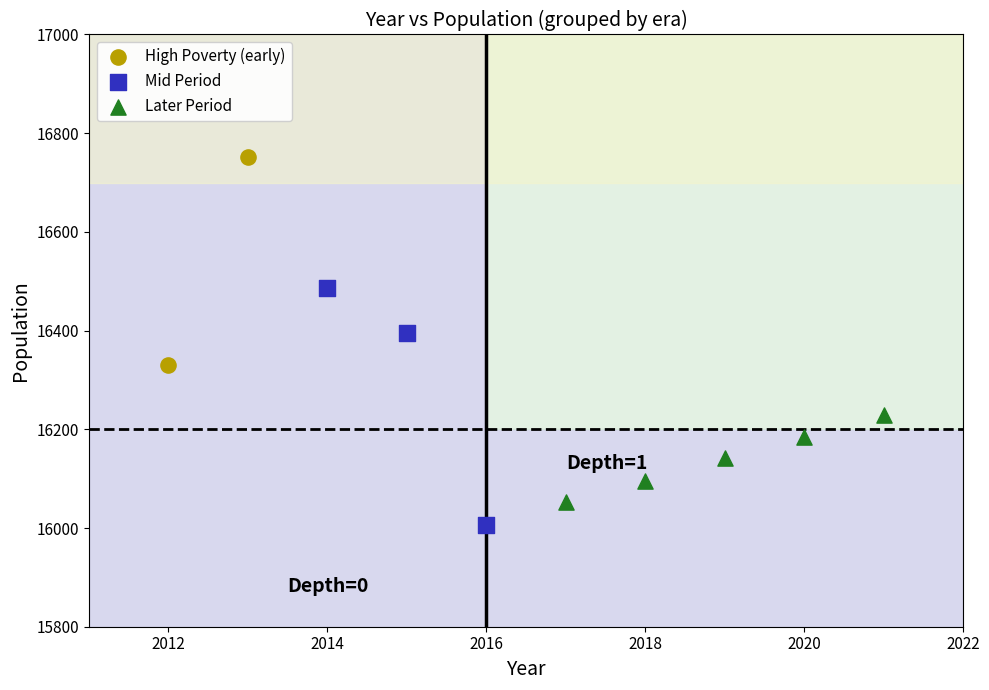

Which series has the widest spread of Y values?

Mid Period